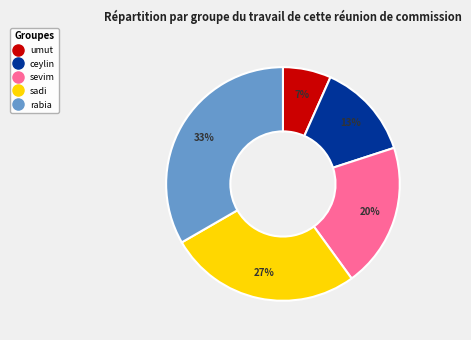

What is the largest slice in the pie chart?

rabia